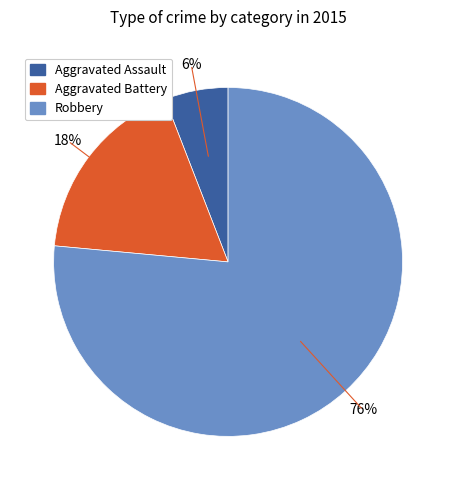

How many slices are in this pie chart?

3